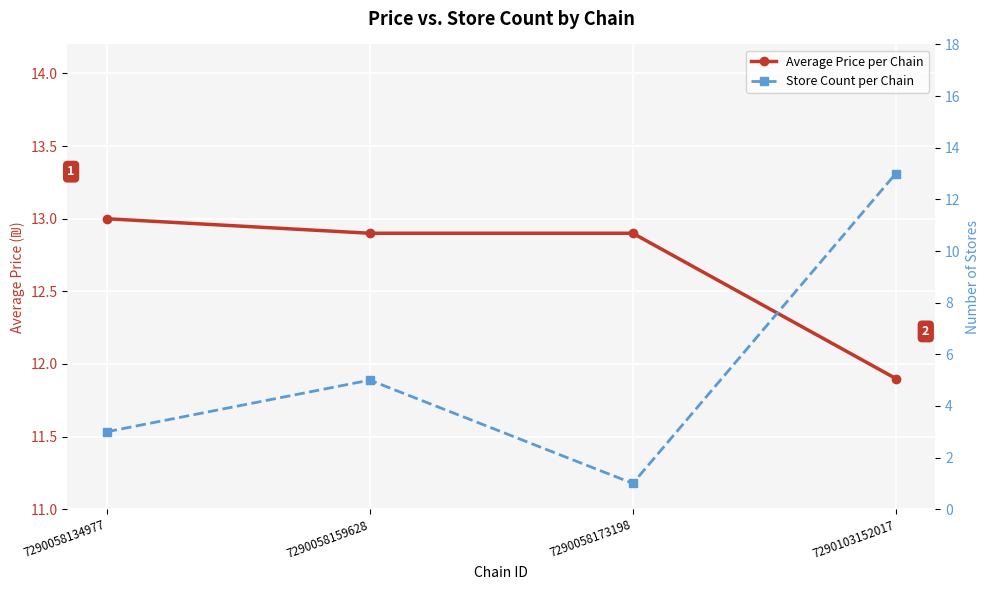

Is it true that Store Count per Chain equals 0.2 at 7290058173198?

False